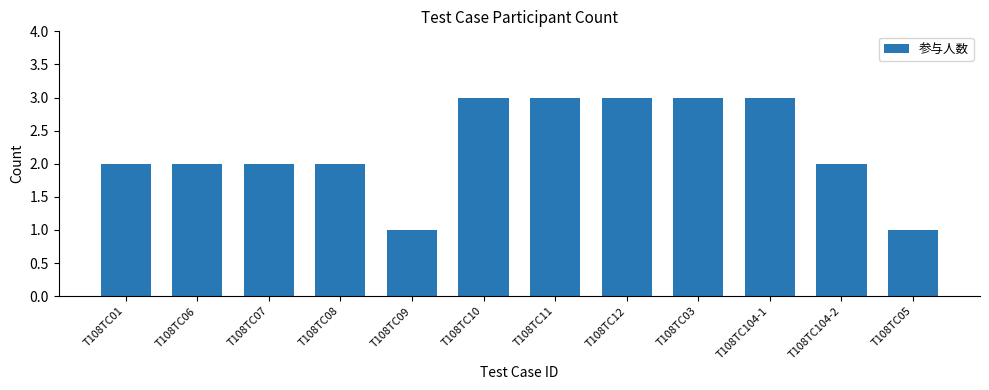

What is the smallest value displayed?

1